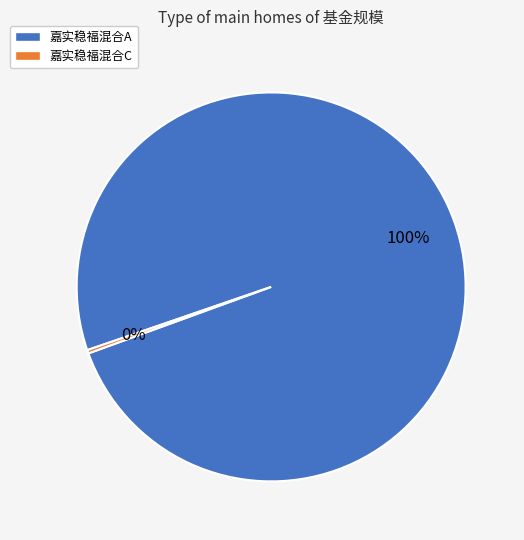

Which category accounts for the majority?

嘉实稳福混合A